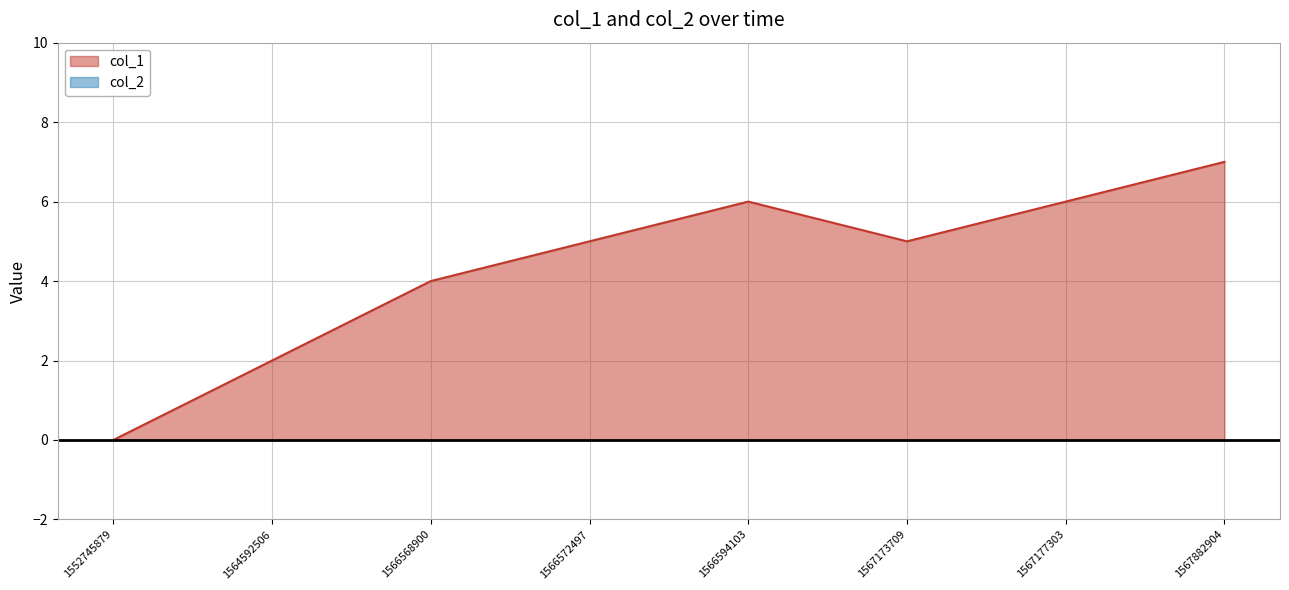

List the labels in order of value, smallest first.

1552745879, 1564592506, 1566568900, 1566572497, 1567173709, 1566594103, 1567177303, 1567882904